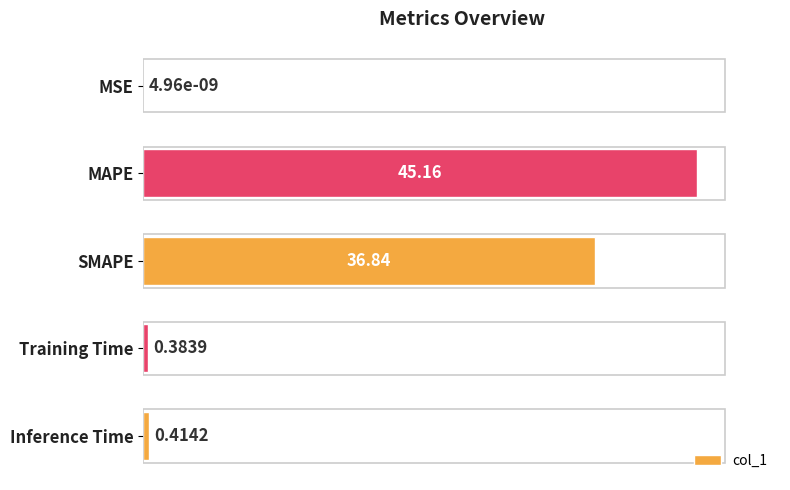

Between Inference Time and SMAPE, which is larger?

SMAPE